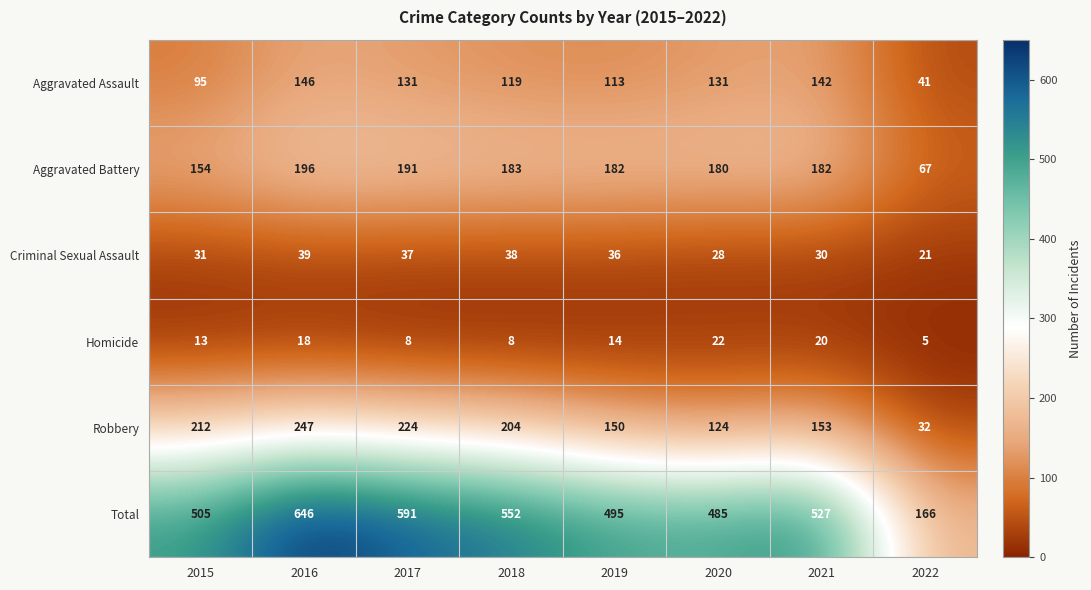

What is the maximum value shown in the chart?

646